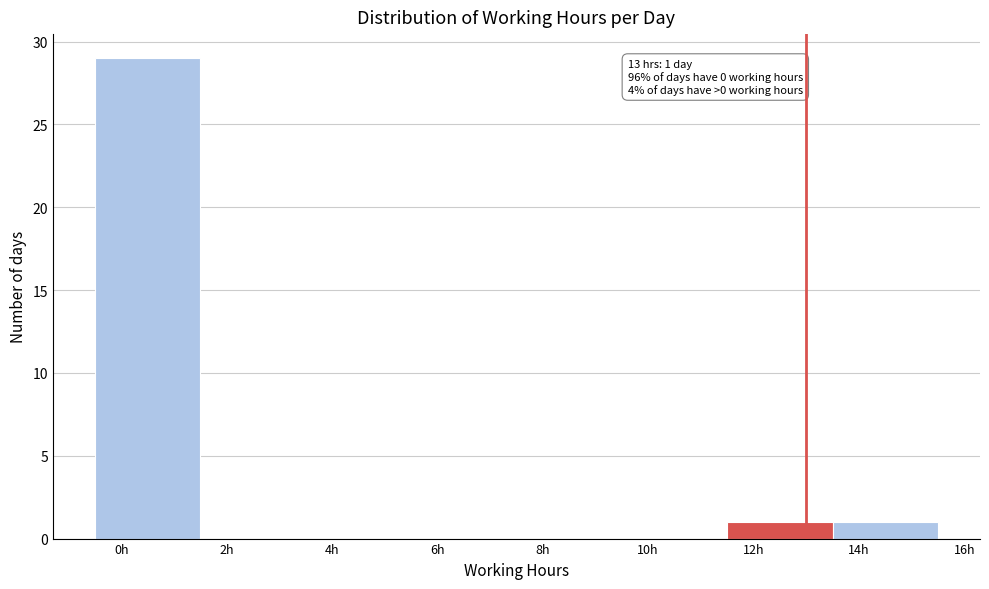

Which range on the x-axis has the tallest bar?

-0.5 to 1.5